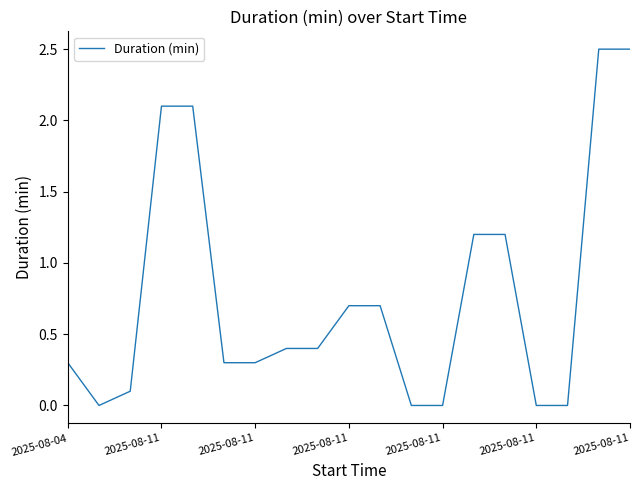

Reading right to left, transcribe all the data shown in this chart.

2.5	2.5	0.0	0.0	1.2	1.2	0.0	0.0	0.7	0.7	0.4	0.4	0.3	0.3	2.1	2.1	0.1	0.0	0.3